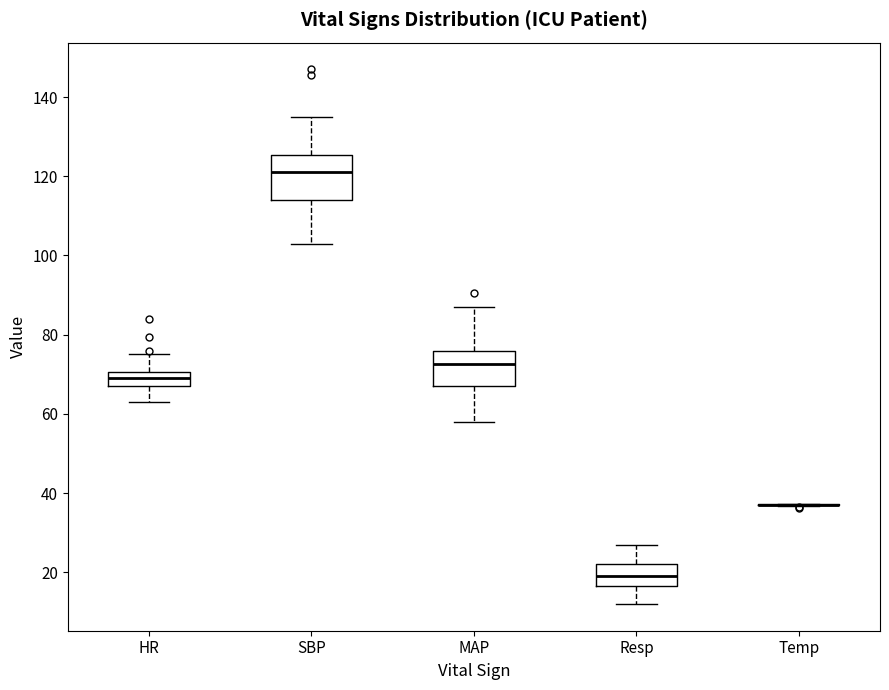

Reading left to right, transcribe this box plot: for each box, give where its median line is, the range the box spans, and where its two whiskers end, as read against the y-axis. The values are not printed on the chart, so give them approximately, as read against the axis.

HR: median 70 (inside the box), box 68 to 70, whiskers 64 to 76
SBP: median 122, box 114 to 126, whiskers 104 to 136
MAP: median 72, box 68 to 76, whiskers 58 to 88
Resp: median 20, box 16 to 22, whiskers 12 to 28
Temp: box collapsed to a line at 38, whiskers 36 to 38